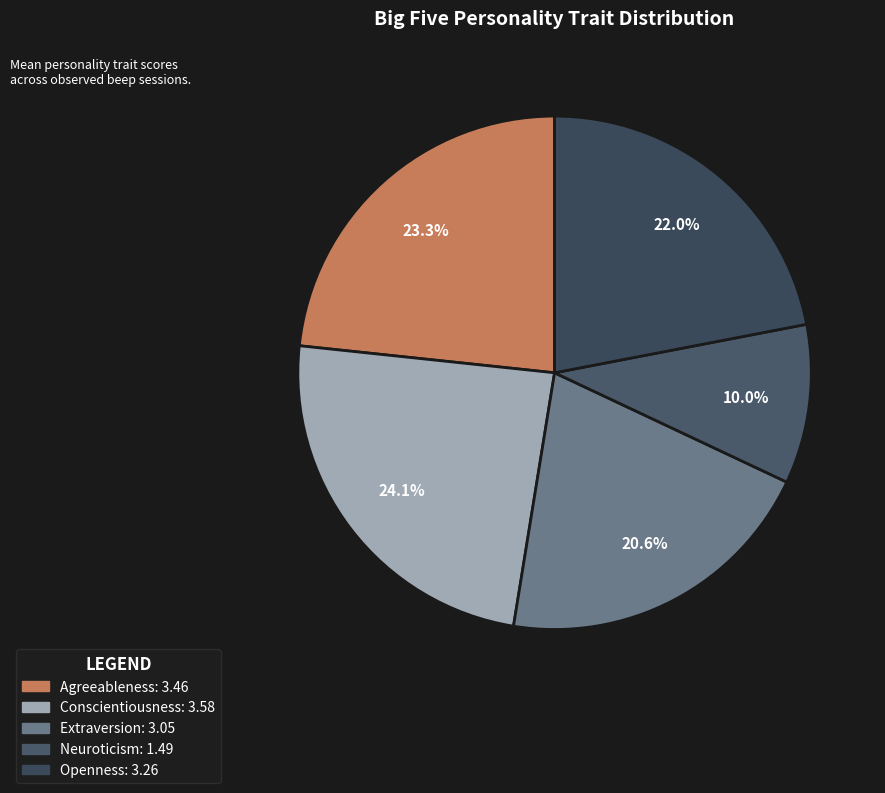

Which slice is the largest?

conscientiousness